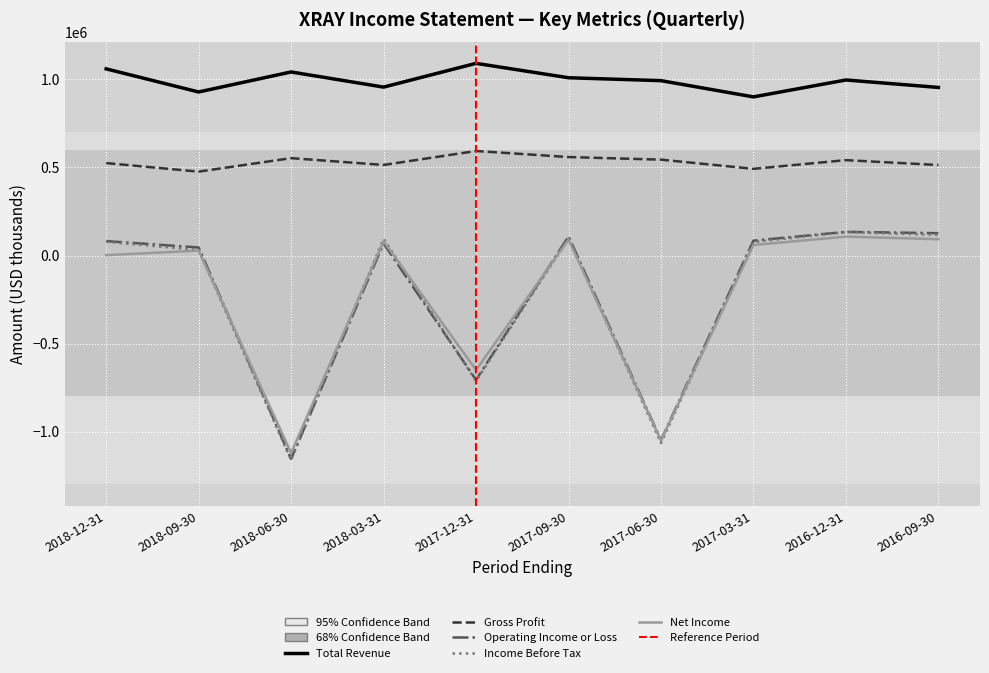

At which category is the sum across all series the highest?

2016-12-31